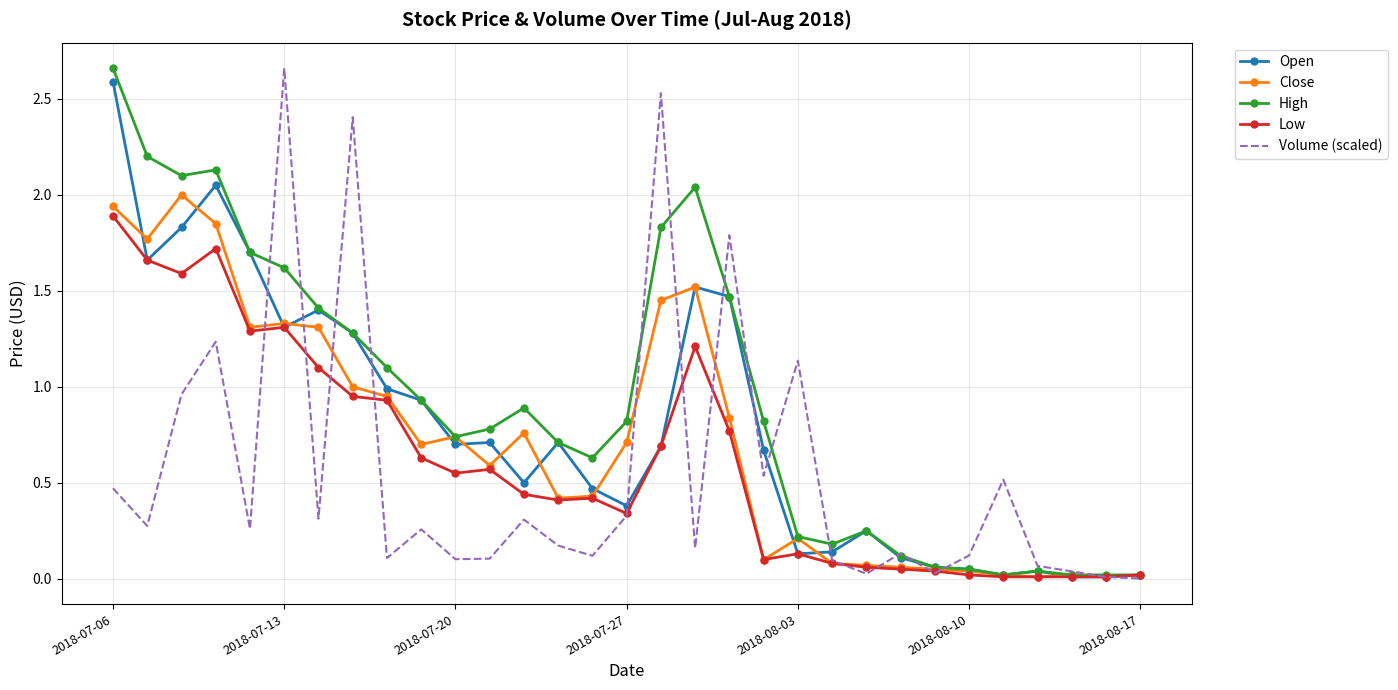

What is the maximum value for Open?

2.6